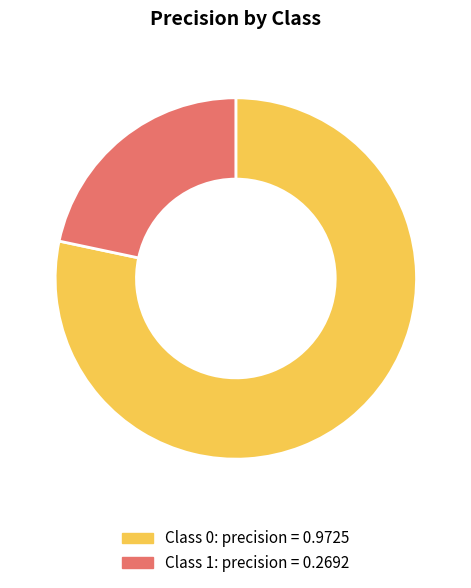

Is there a majority slice in this chart?

Yes